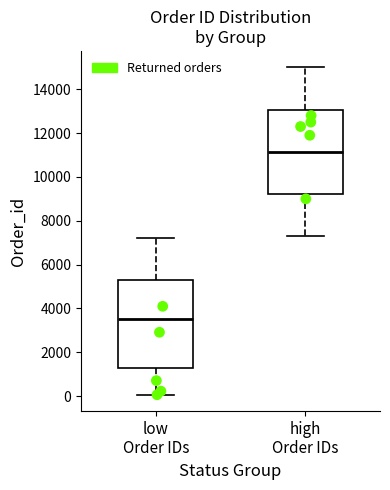

Which box's median line is the highest?

high Order IDs